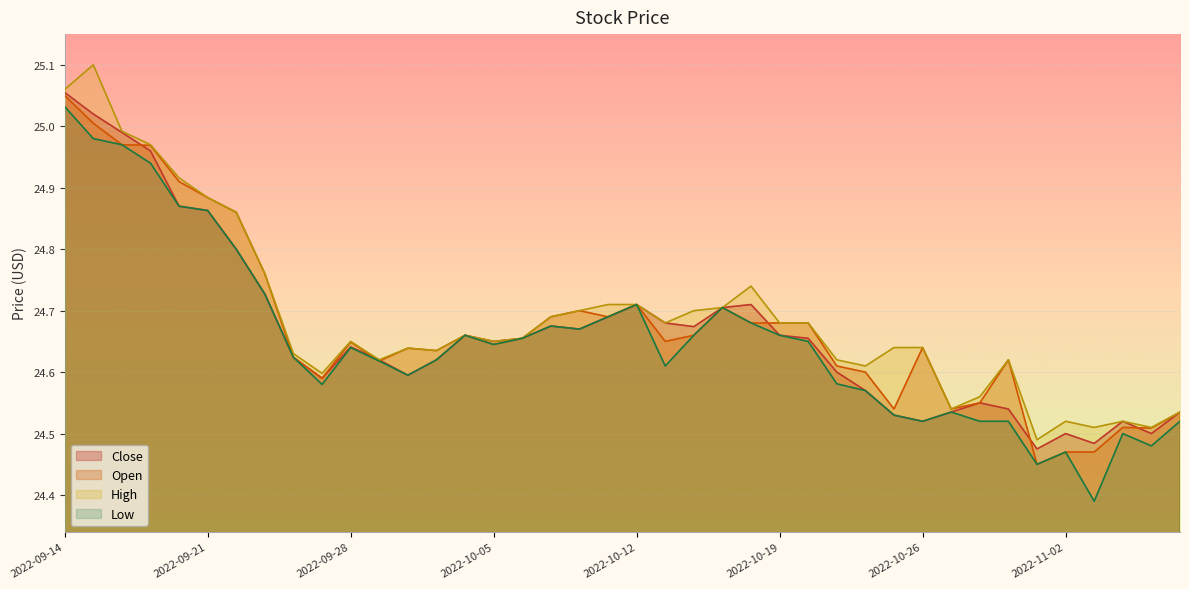

What is the spread (max minus min) of values at 2022-10-26?

0.1